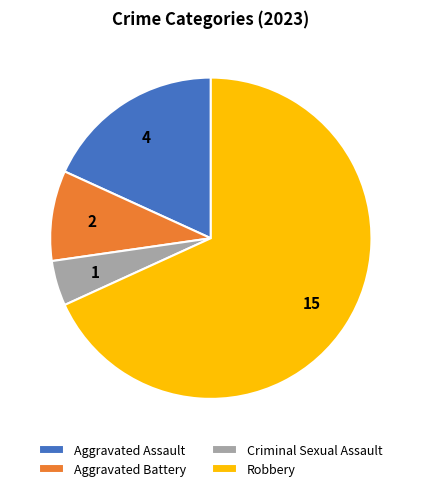

Which slice represents more than half of the pie?

Robbery